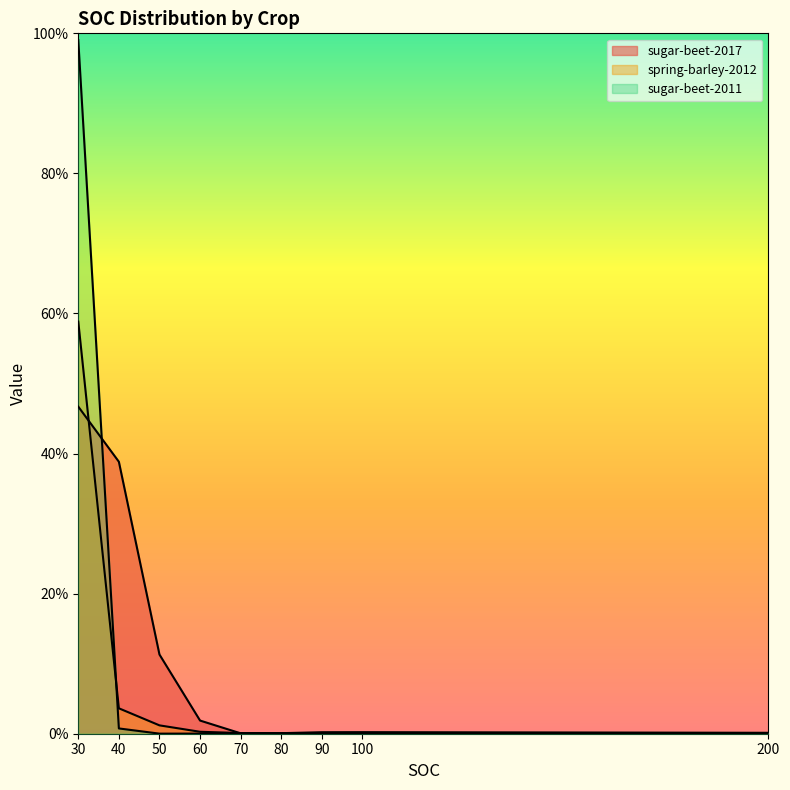

Reading left to right, extract all data points from this chart.

sugar-beet-2017: 30=0.5	40=0.4	50=0.1	60=0.0	70=0.0	80=0.0	90=0.0	100=0.0	200=0.0
spring-barley-2012: 30=0.6	40=0.0	50=0.0	60=0.0	70=0.0	80=0.0	90=0.0	100=0.0	200=0.0
sugar-beet-2011: 30=1.0	40=0.0	50=0.0	60=0.0	70=0.0	80=0.0	90=0.0	100=0.0	200=0.0